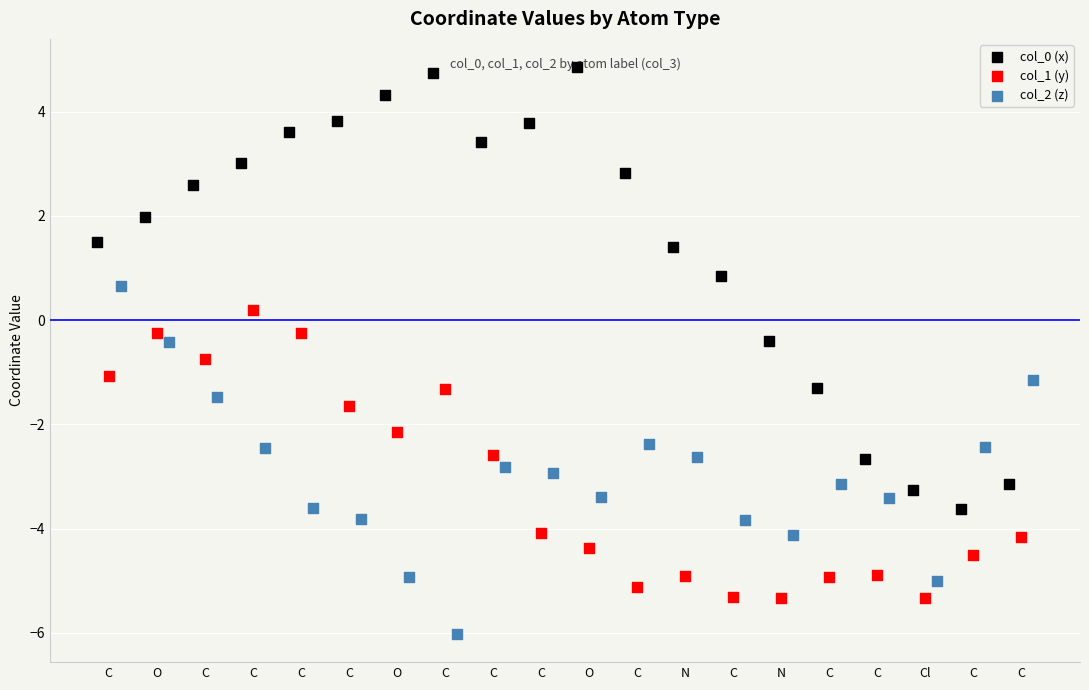

What is the total value across all series at C?

1.1